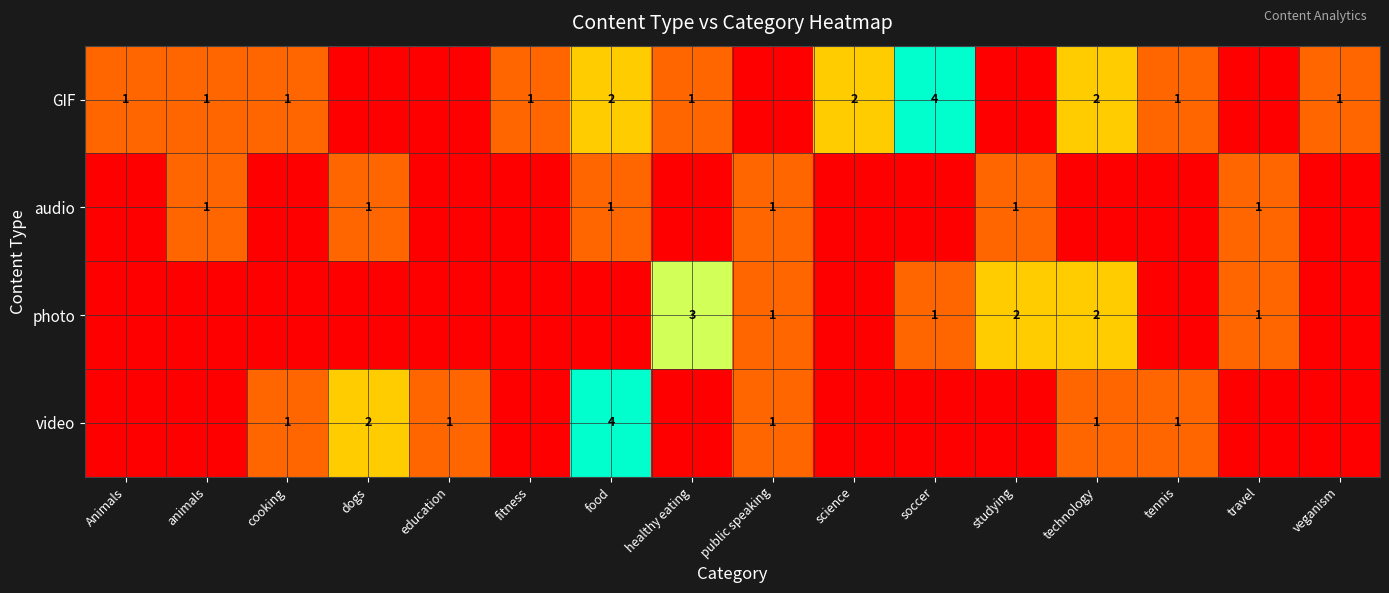

At which category is the sum across all series the highest?

food